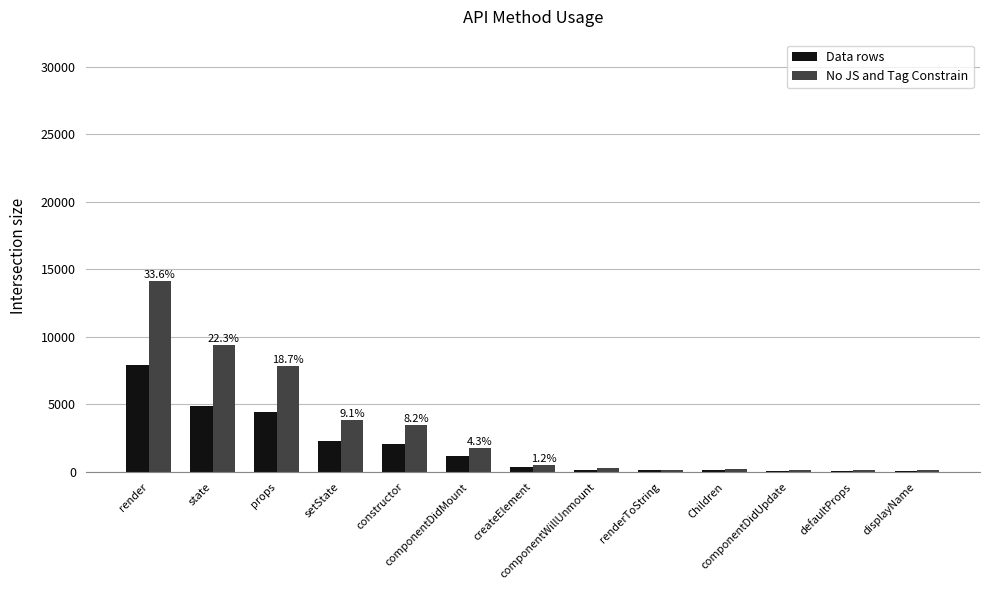

What is the sum of the Data rows values at defaultProps and displayName?

186